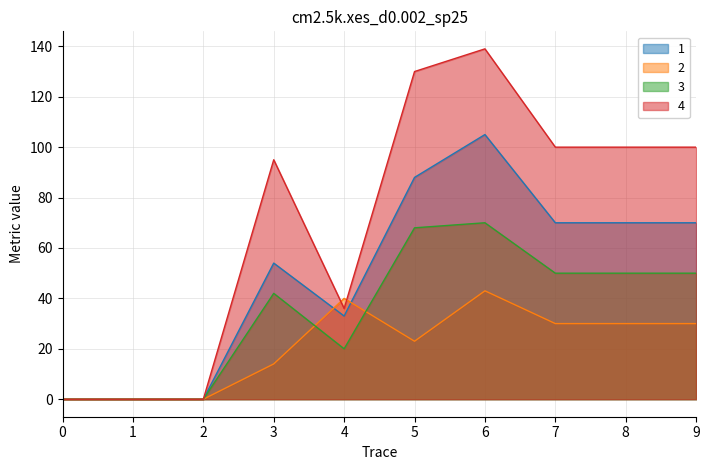

What is the difference between the 4 values at 7 and 1?

100